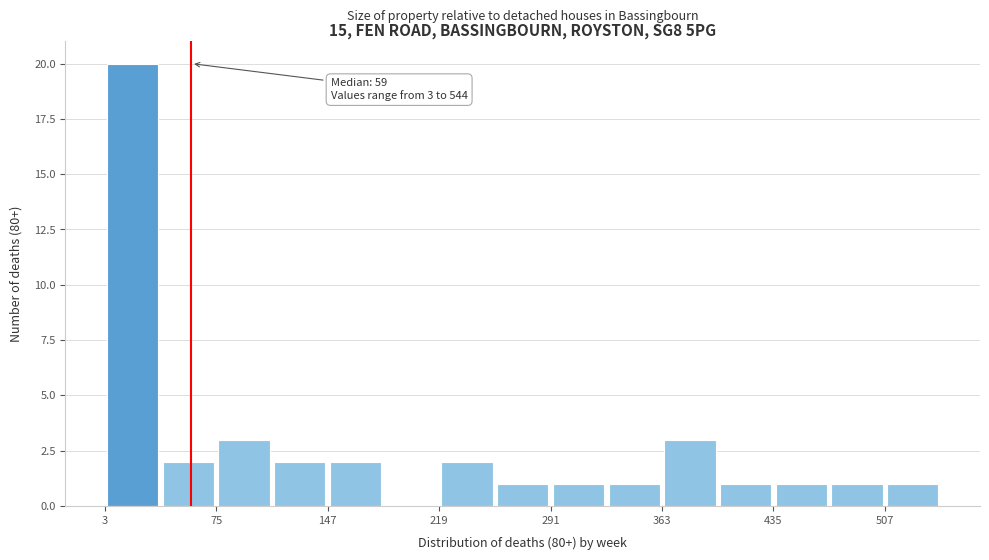

Around what value on the x-axis is the tallest bar? Give the approximate position of its centre, as read against the axis.

20